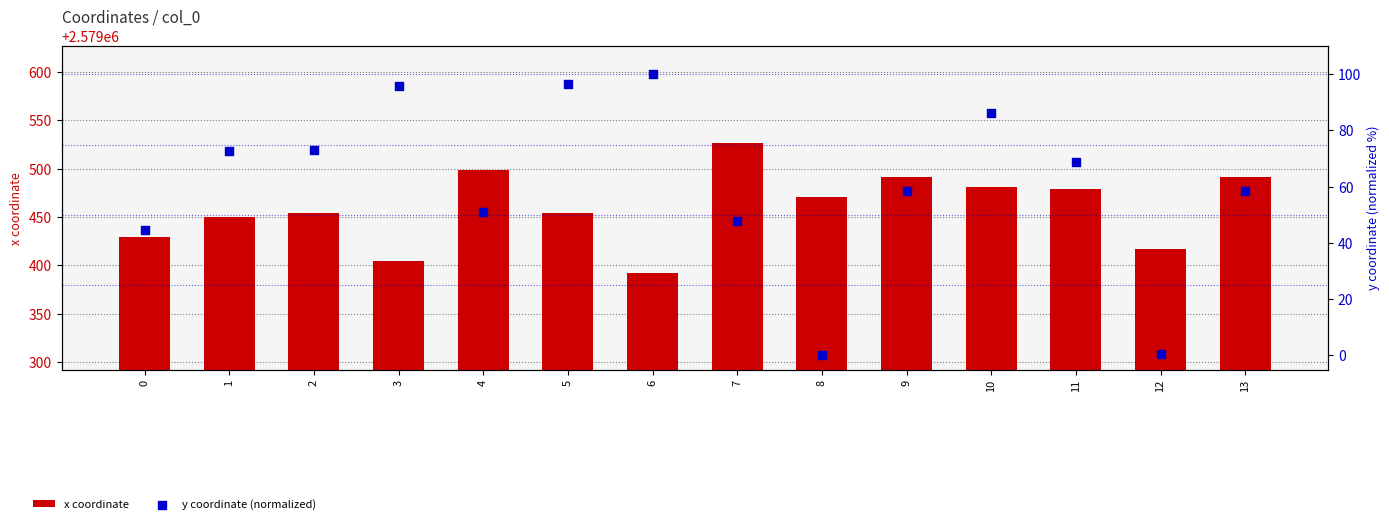

At which category is the sum across all series the highest?

7